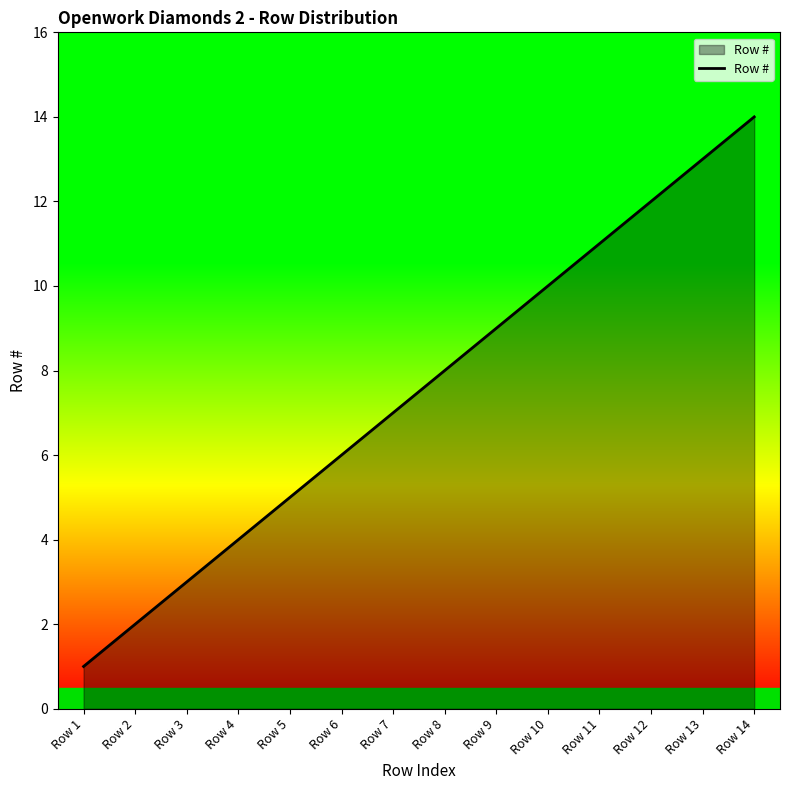

The chart shows a value of 7 at Row 7. True or false?

True